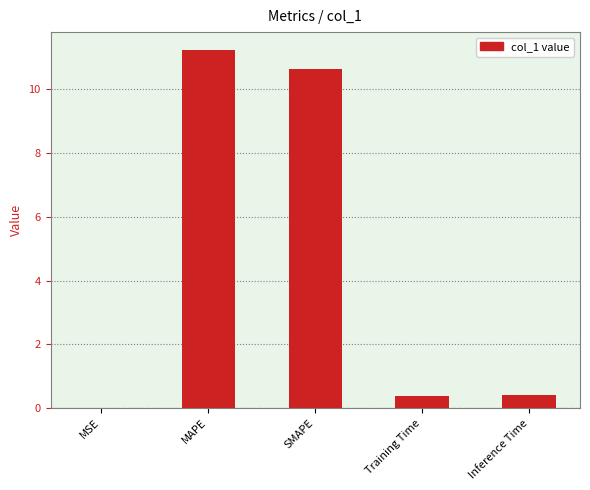

Which category has the highest value across all series?

MAPE